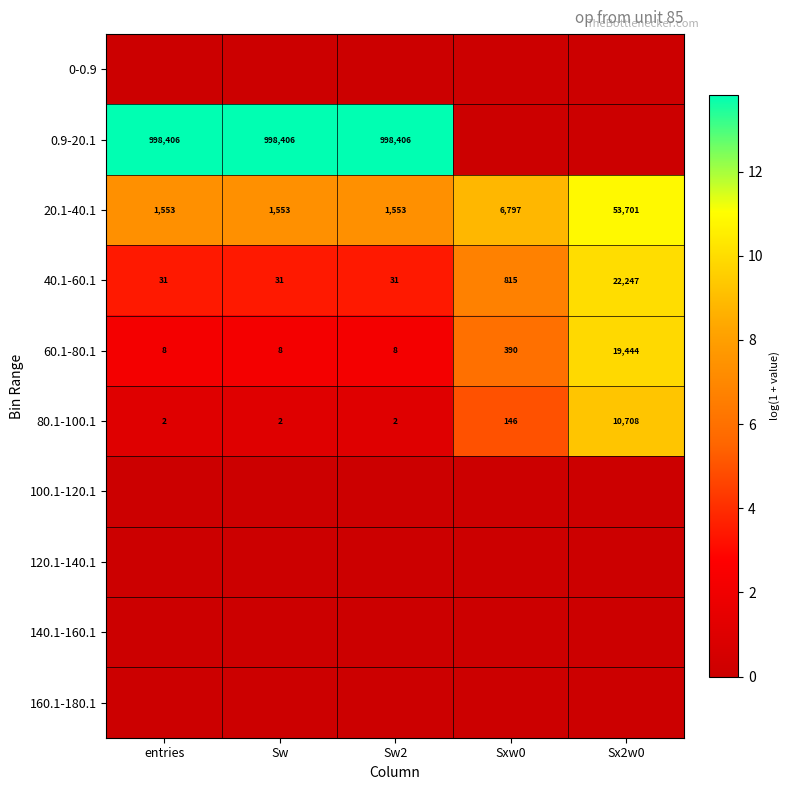

At which label is 60.1-80.1 closest to 9726?

Sxw0